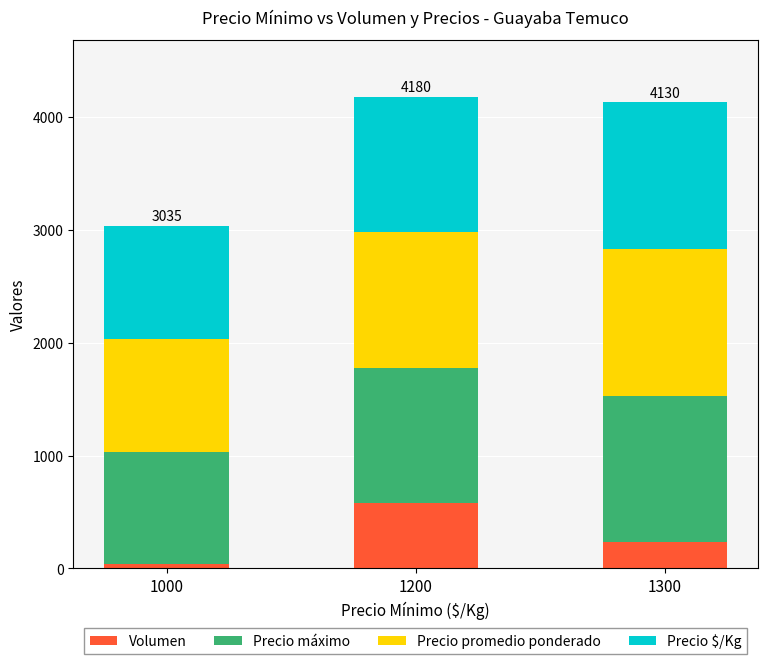

What is the value of the Volumen bar at the 2nd from the left?

580